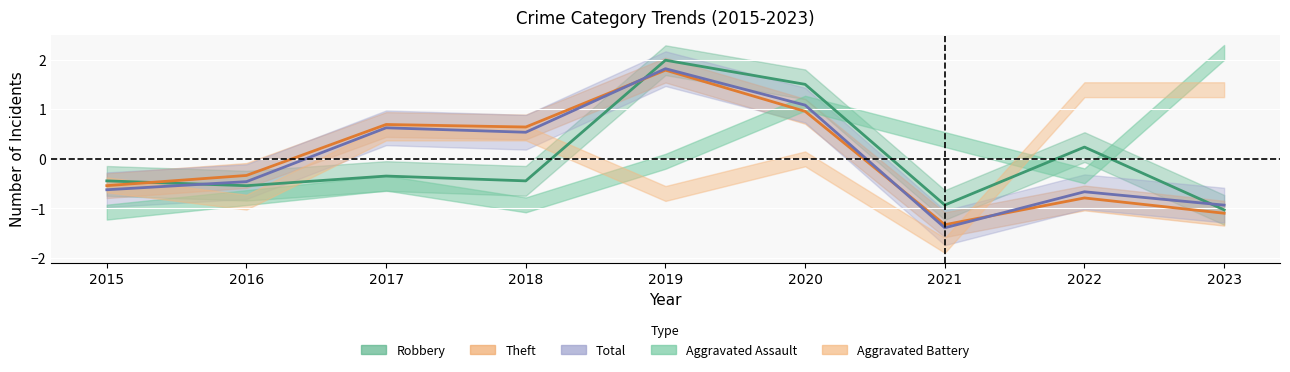

Reading left to right, transcribe all the data shown in this chart.

Robbery: 2015=-0.4	2016=-0.5	2017=-0.3	2018=-0.4	2019=2.0	2020=1.5	2021=-0.9	2022=0.2	2023=-1.0
Theft: 2015=-0.5	2016=-0.3	2017=0.7	2018=0.6	2019=1.8	2020=1.0	2021=-1.3	2022=-0.8	2023=-1.1
Total: 2015=-0.6	2016=-0.5	2017=0.6	2018=0.5	2019=1.8	2020=1.1	2021=-1.4	2022=-0.7	2023=-0.9